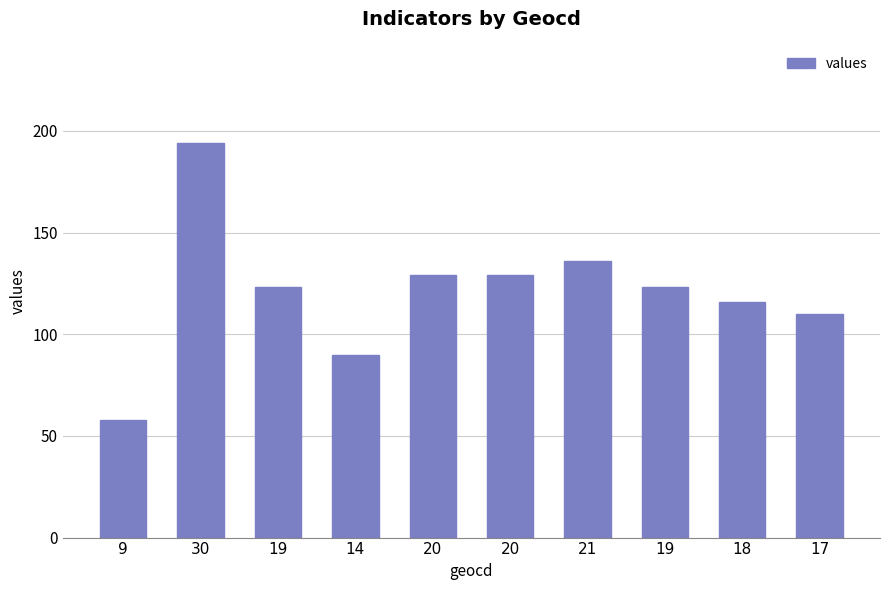

What is the sum of all values?

1208